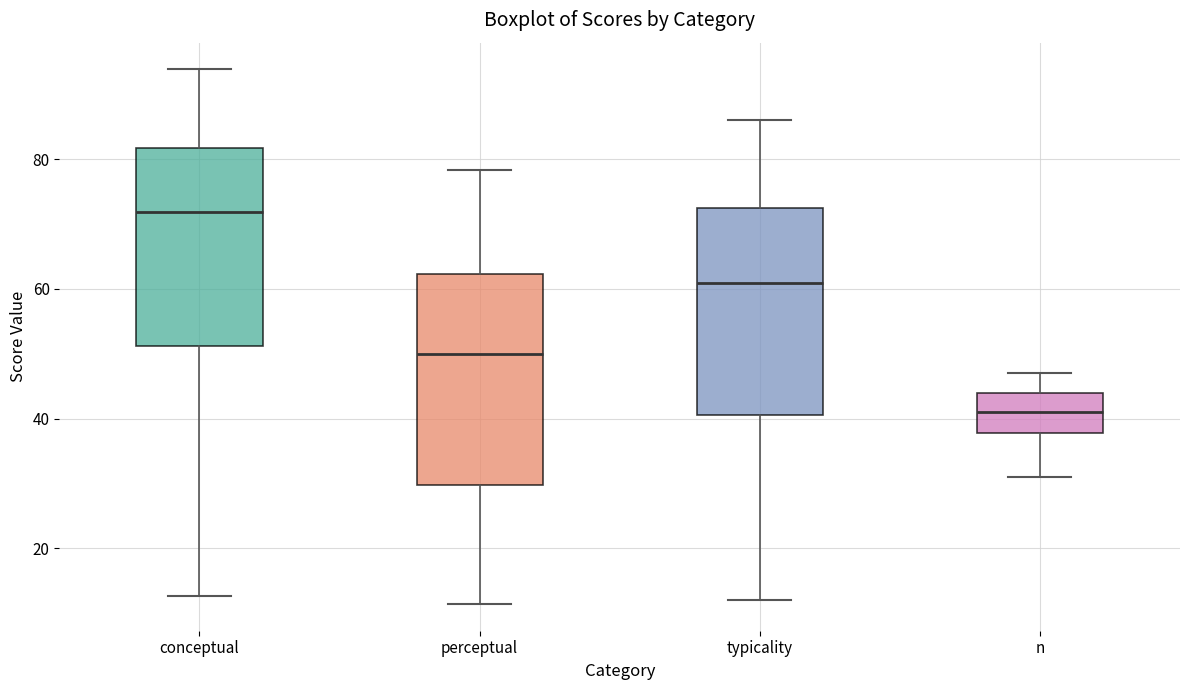

Reading left to right, read every box against the y-axis: the position of its median line, the range the box covers, and the ends of its whiskers. The values are not printed on the chart, so give them approximately, as read against the axis.

conceptual: median 72, box 52 to 82, whiskers 12 to 94
perceptual: median 50, box 30 to 62, whiskers 12 to 78
typicality: median 60, box 40 to 72, whiskers 12 to 86
n: median 42, box 38 to 44, whiskers 32 to 48